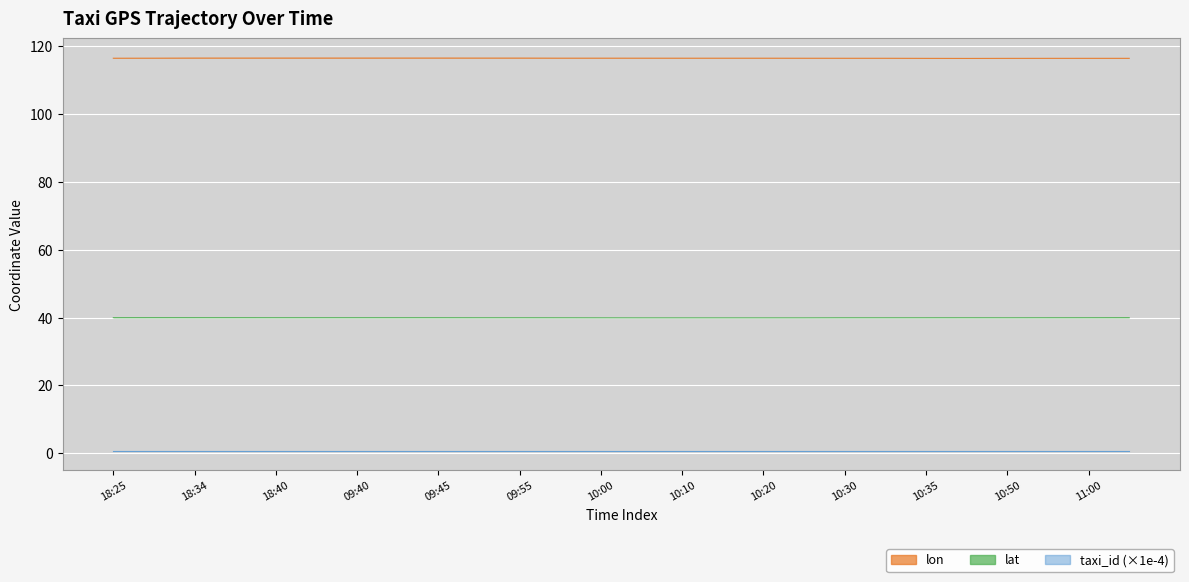

Reading left to right, extract all data points from this chart.

lon: 116.5	116.5	116.5	116.5	116.5	116.5	116.5	116.6	116.6	116.5	116.5	116.5	116.5	116.5	116.5	116.5	116.5	116.5	116.5	116.5	116.5	116.4	116.5	116.5	116.5	116.5
lat: 40.0	40.0	40.0	40.0	40.0	40.0	40.0	40.0	40.0	39.9	39.9	39.9	39.9	39.9	39.9	39.9	39.9	39.9	39.9	39.9	39.9	39.9	39.9	39.9	40.0	40.0